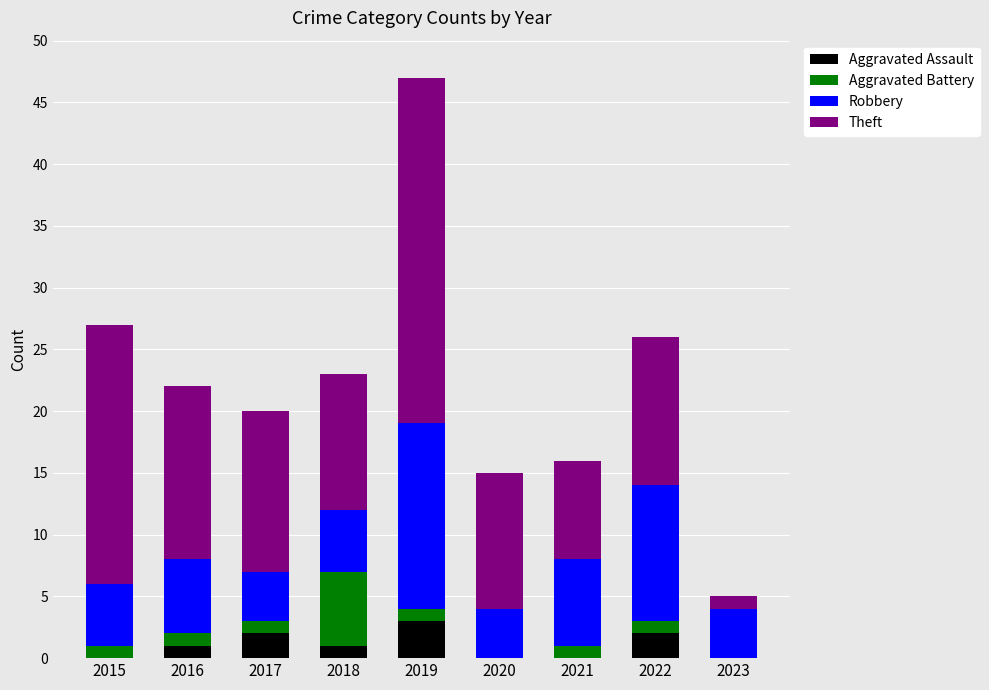

What is the total value across all series at 2015?

27